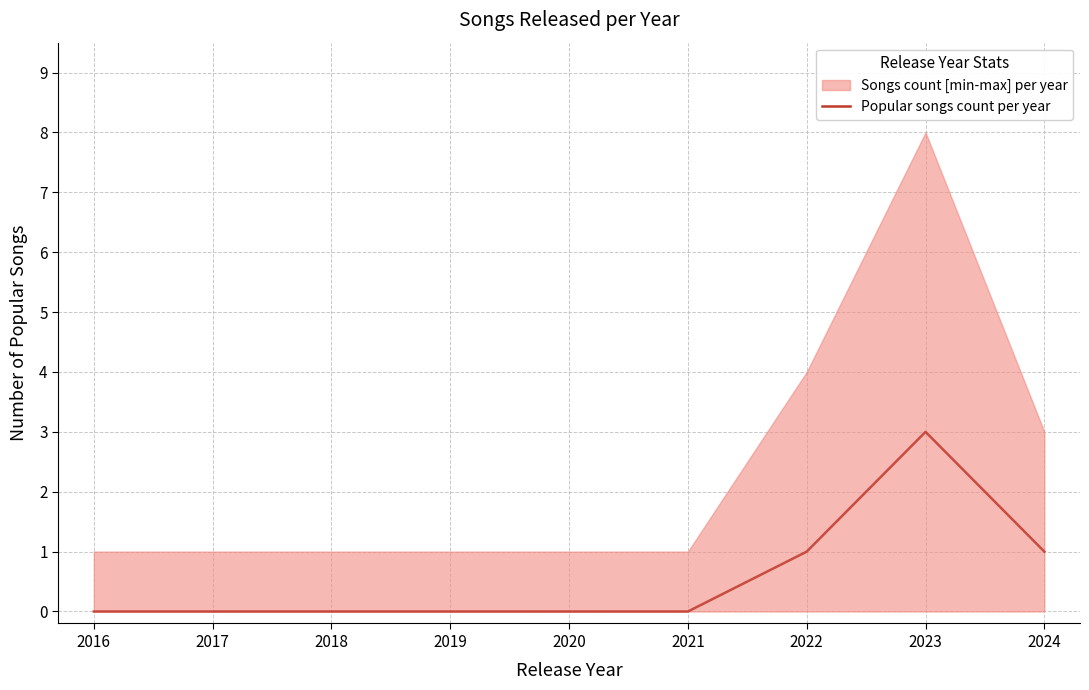

The chart shows a value of 0 at 2016. True or false?

True